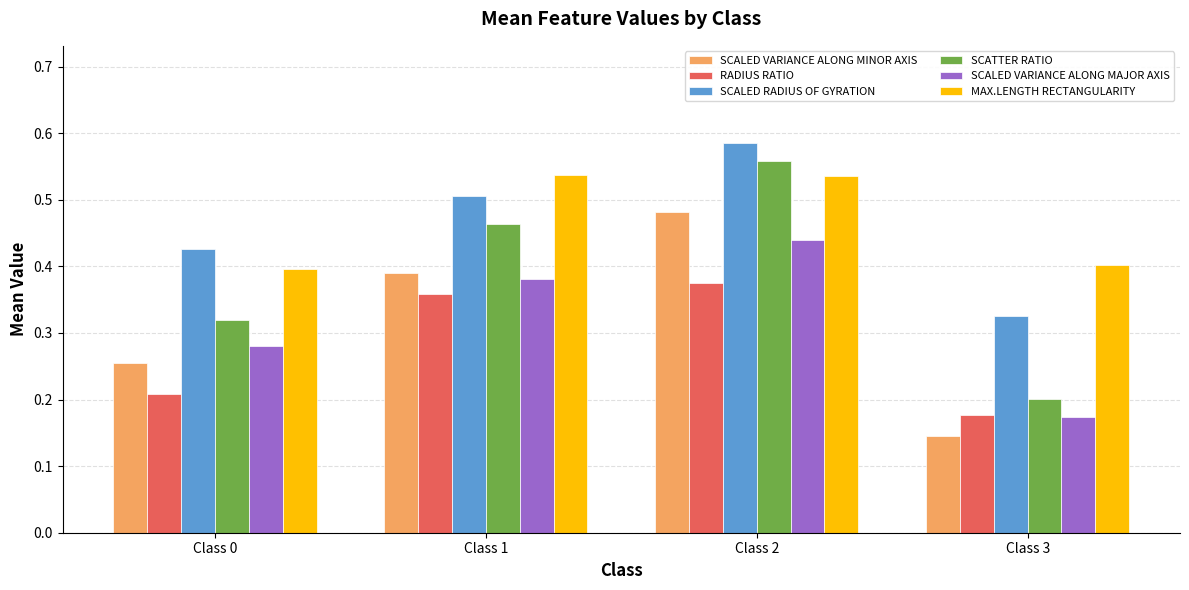

Which series changed the most between Class 0 and Class 2?

SCATTER RATIO